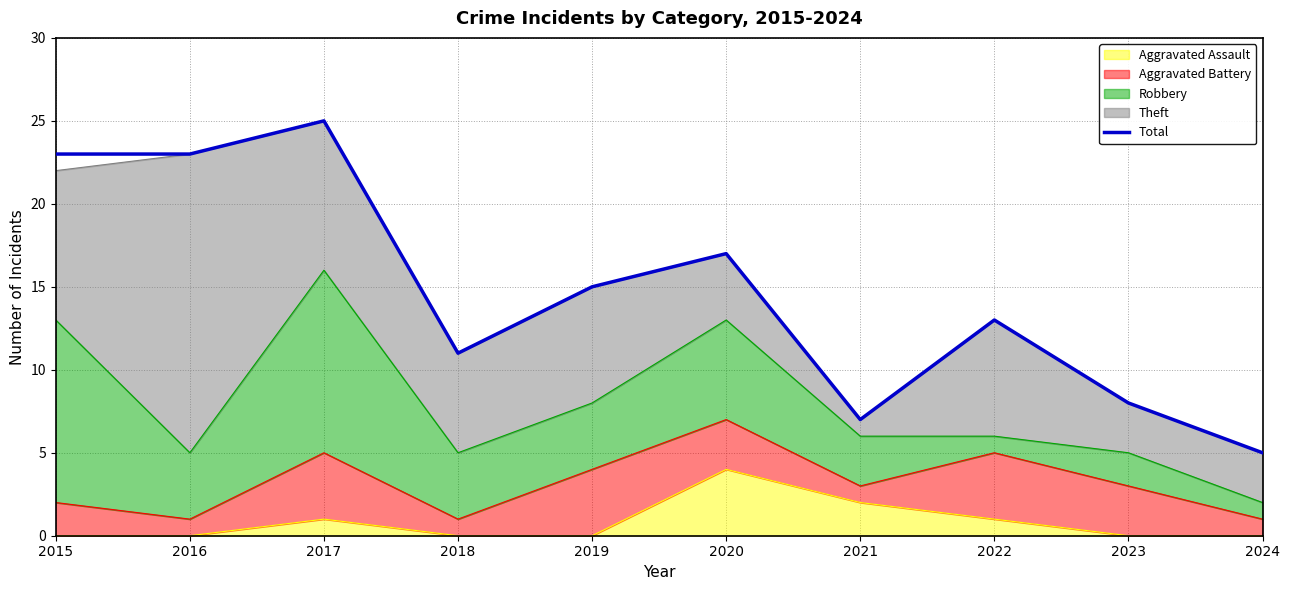

At which label does the data first exceed 15?

2015